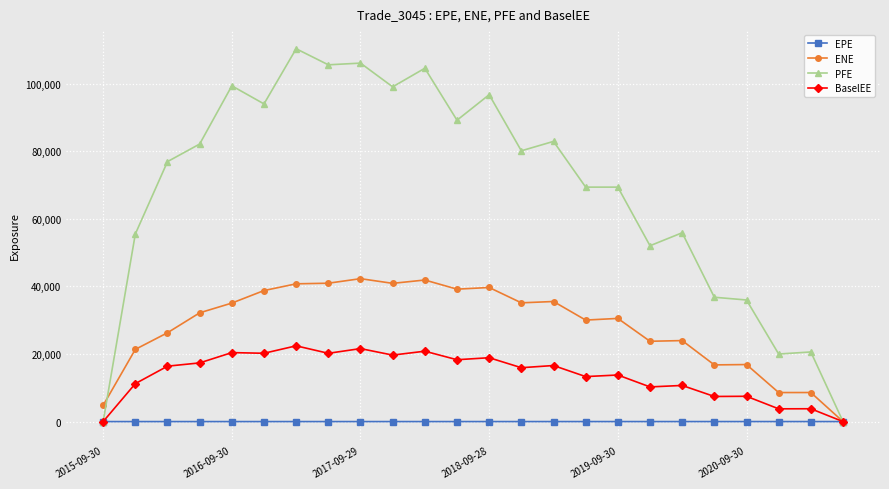

What is the maximum value for PFE?

110334.0